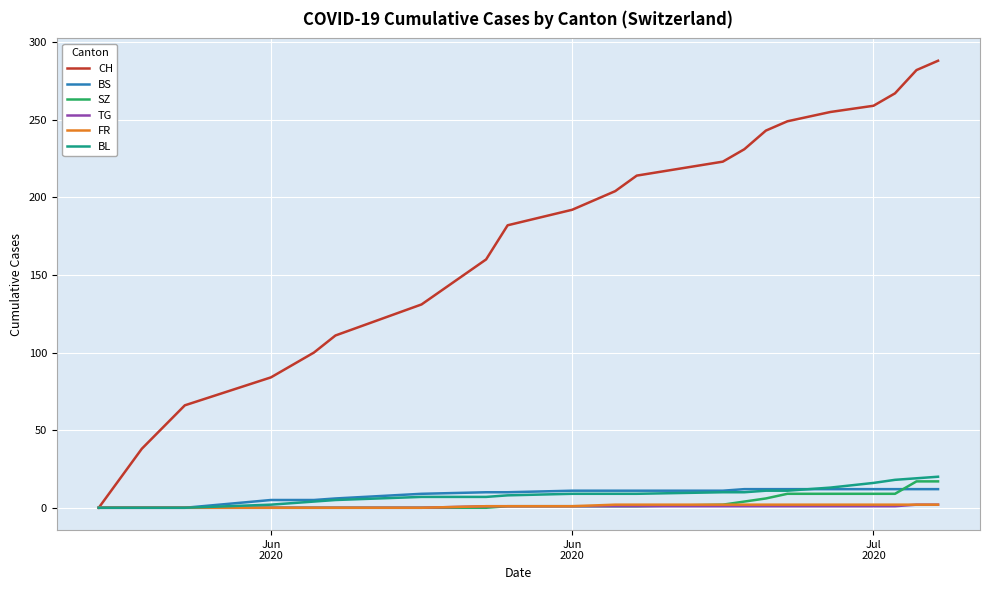

What is the highest value of the BS series?

12